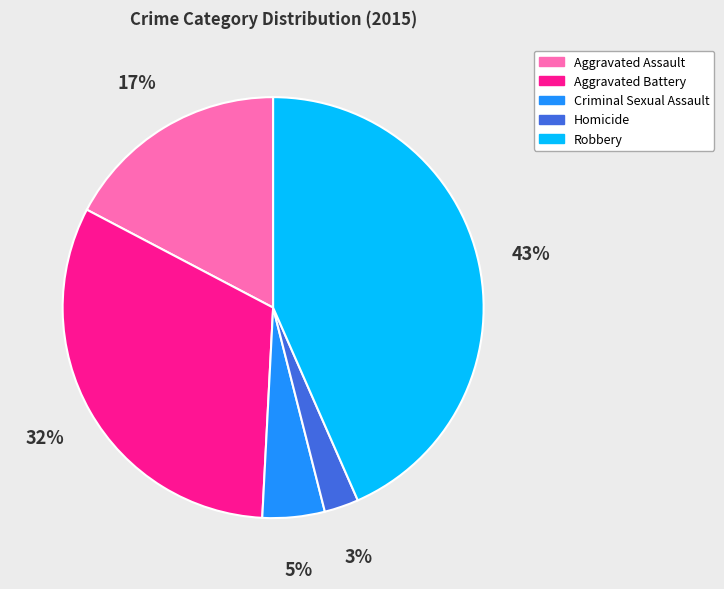

Is it true that Robbery is 43% of the pie?

True